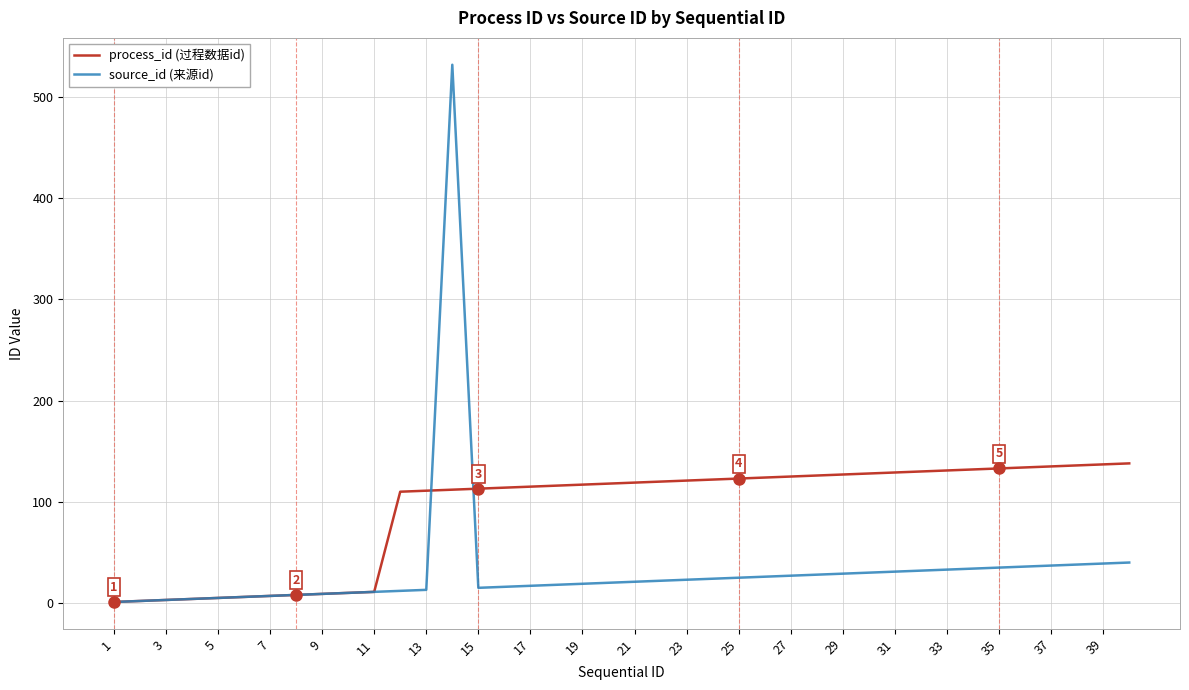

List the series in order of their overall mean, lowest first.

source_id (来源id), process_id (过程数据id)